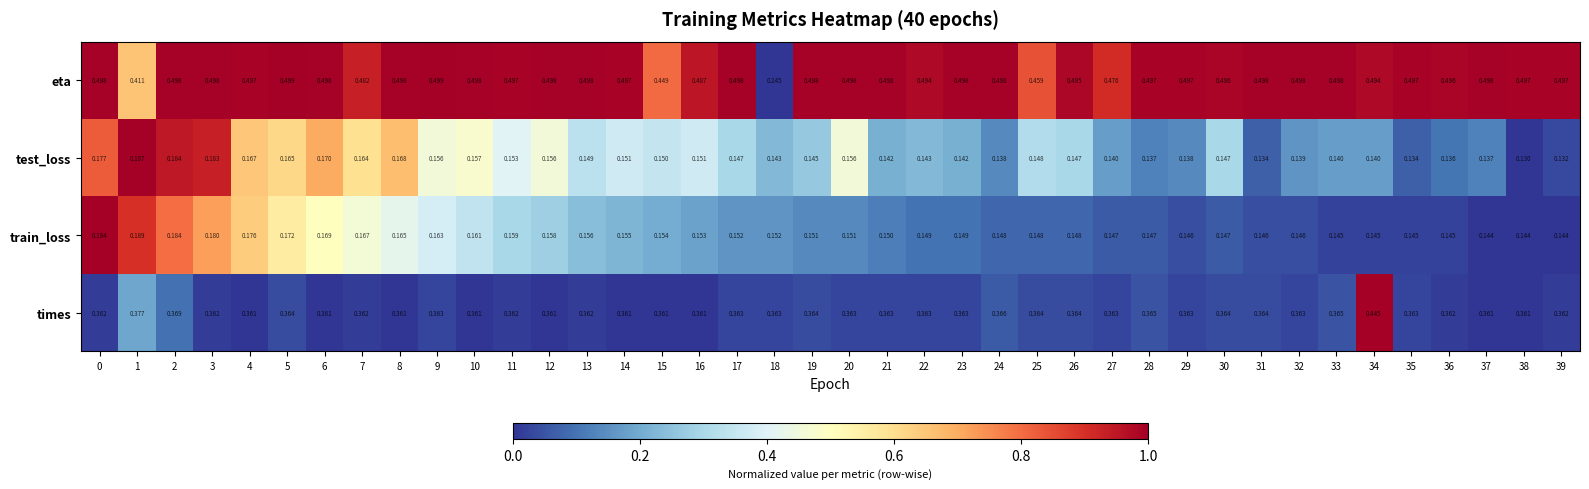

At which category is the sum across all series the highest?

2